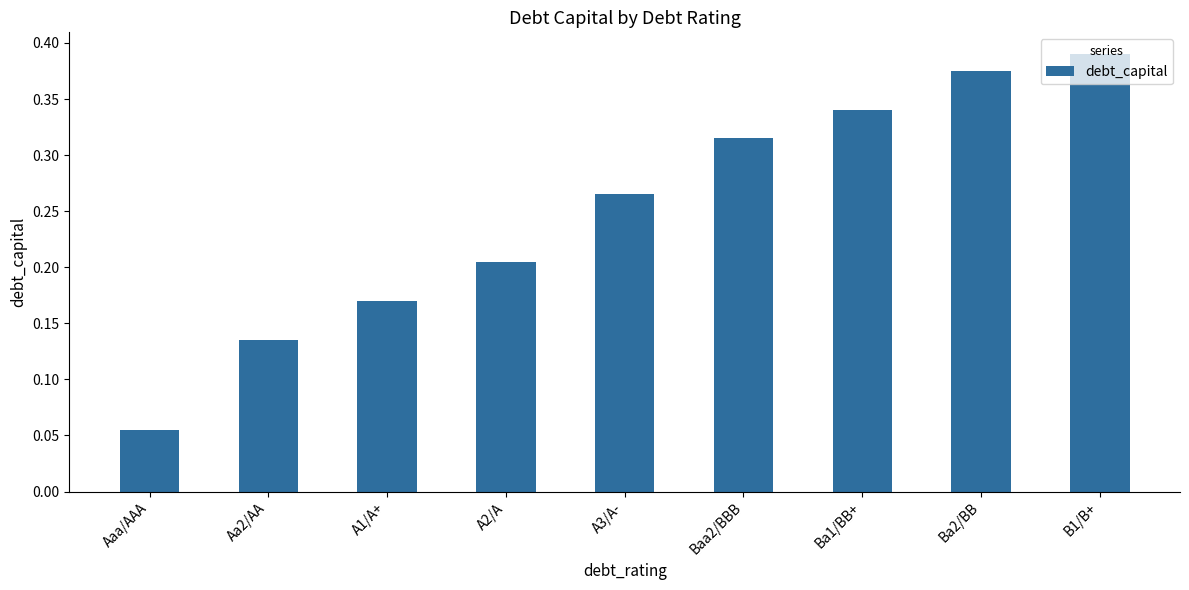

What is the sum of the values at Ba2/BB and A2/A?

0.6